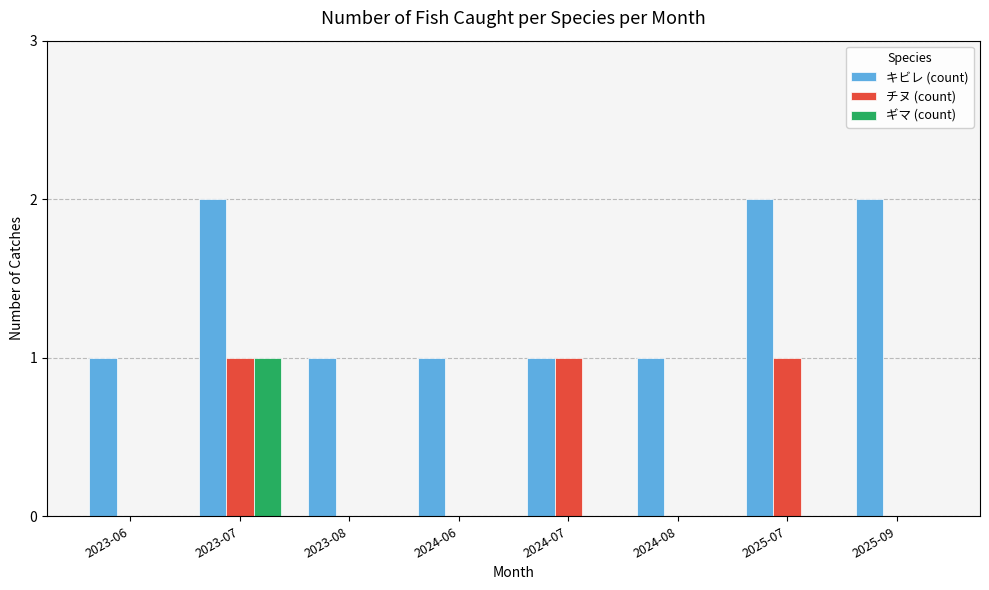

The value of ギマ (count) at 2023-08 is 0. True or false?

True